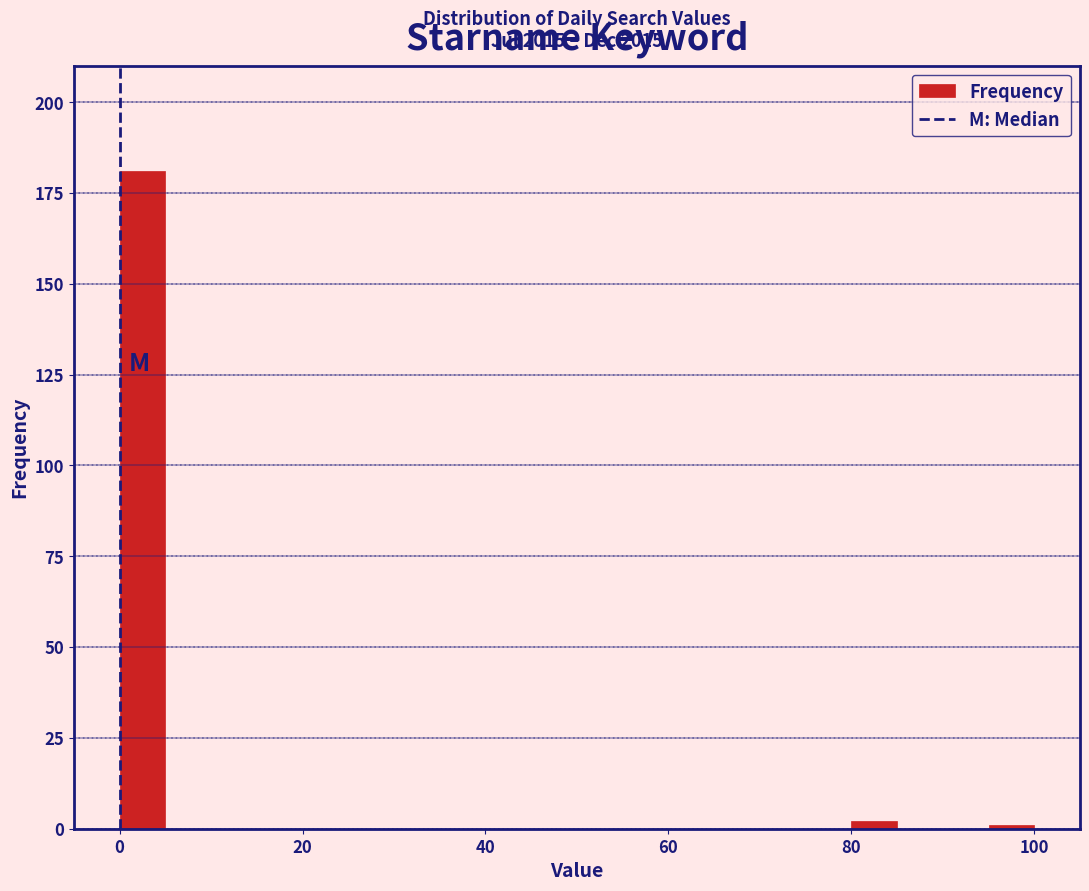

Around what value on the x-axis is the tallest bar? Give the approximate position of its centre, as read against the axis.

2